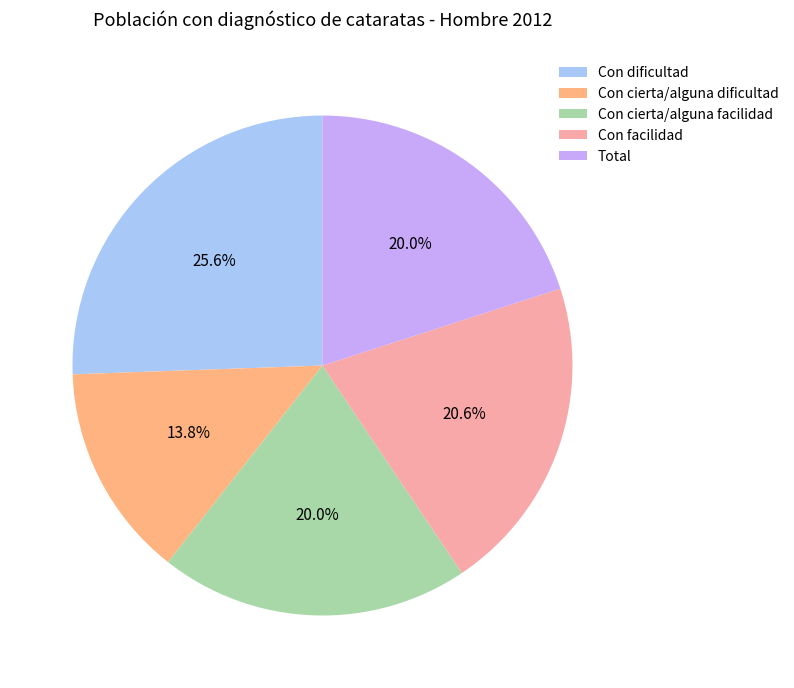

To the nearest percent, what is the combined percentage of Con facilidad and Con dificultad?

46%